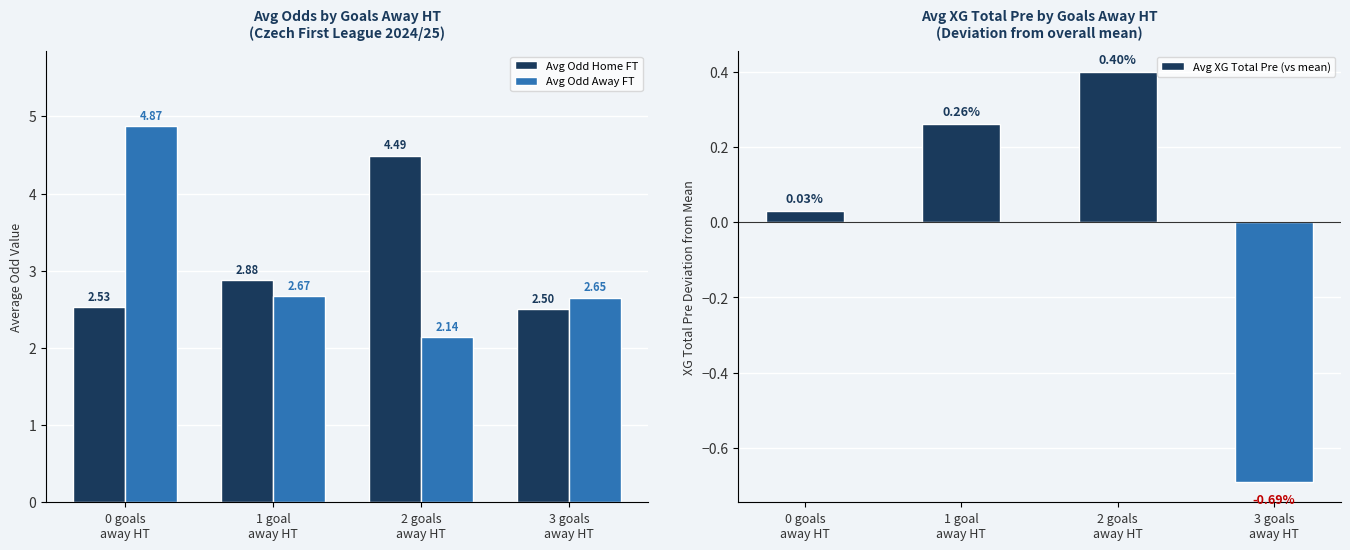

The value of Avg Odd Home FT at 0 goals
away HT is 1.0. True or false?

False